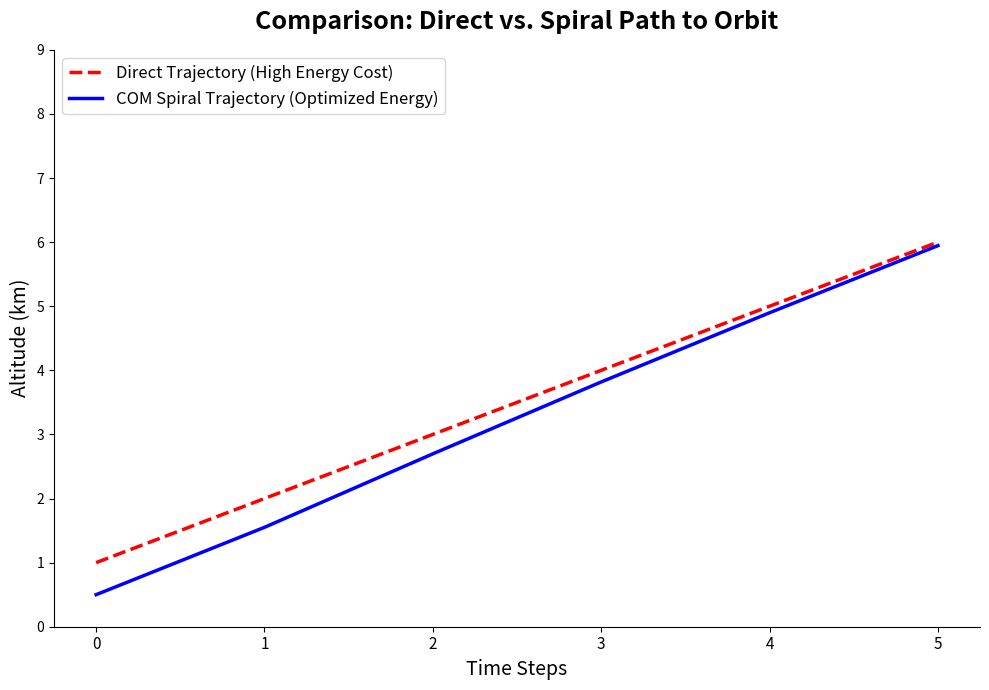

Reading left to right, transcribe all the data shown in this chart.

Direct Trajectory (High Energy Cost): 0=1.0	1=2.0	2=3.0	3=4.0	4=5.0	5=6.0
COM Spiral Trajectory (Optimized Energy): 0=0.5	1=1.6	2=2.7	3=3.8	4=4.9	5=5.9